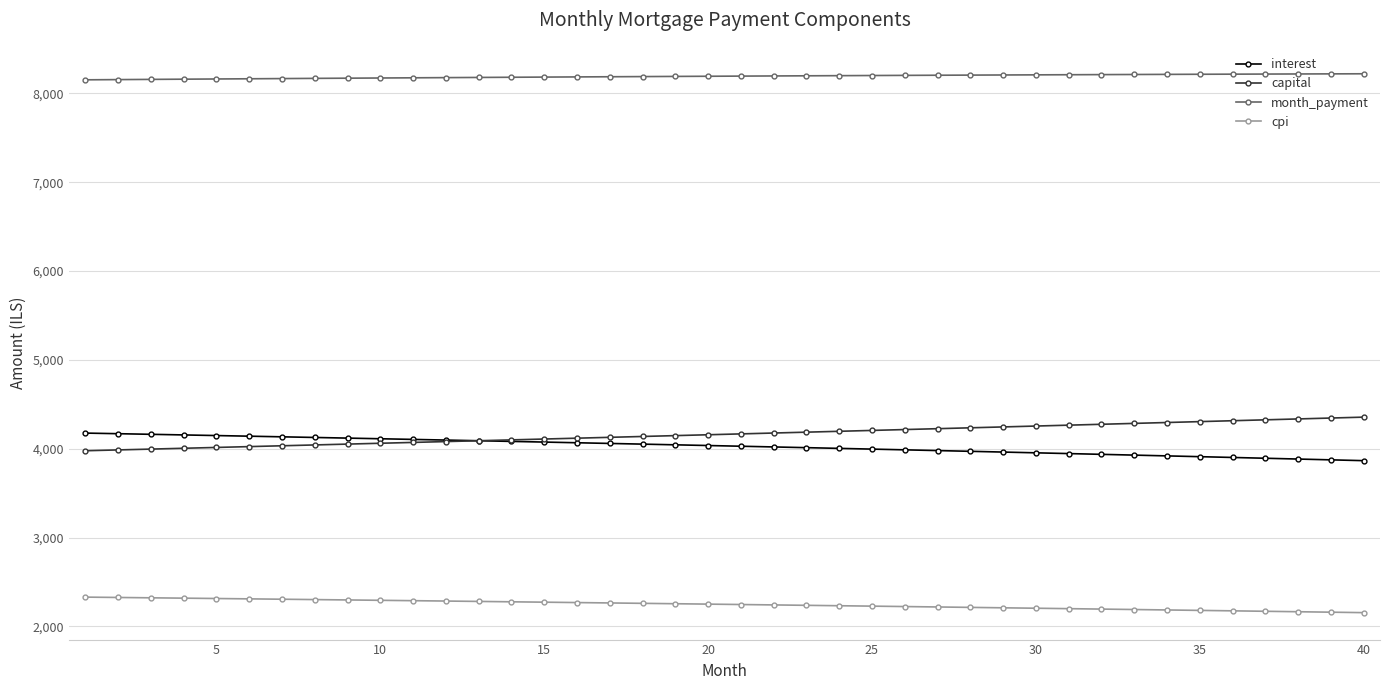

True or false: interest and month_payment intersect in this chart.

False